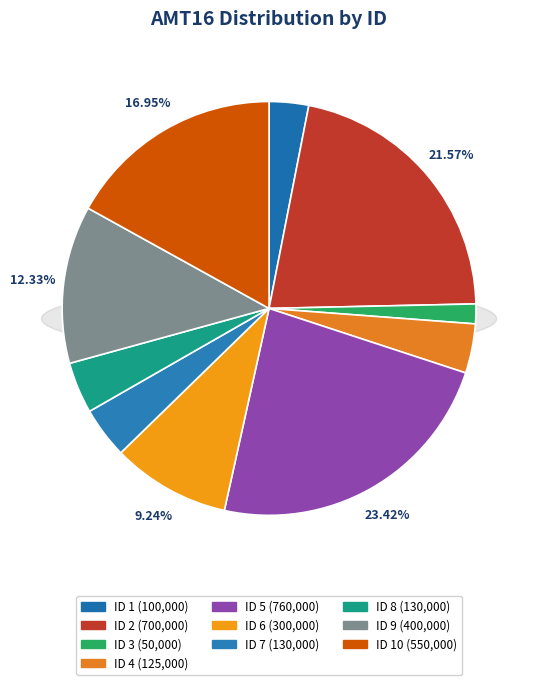

To the nearest percent, what is the difference between the largest and smallest slice percentages?

22%